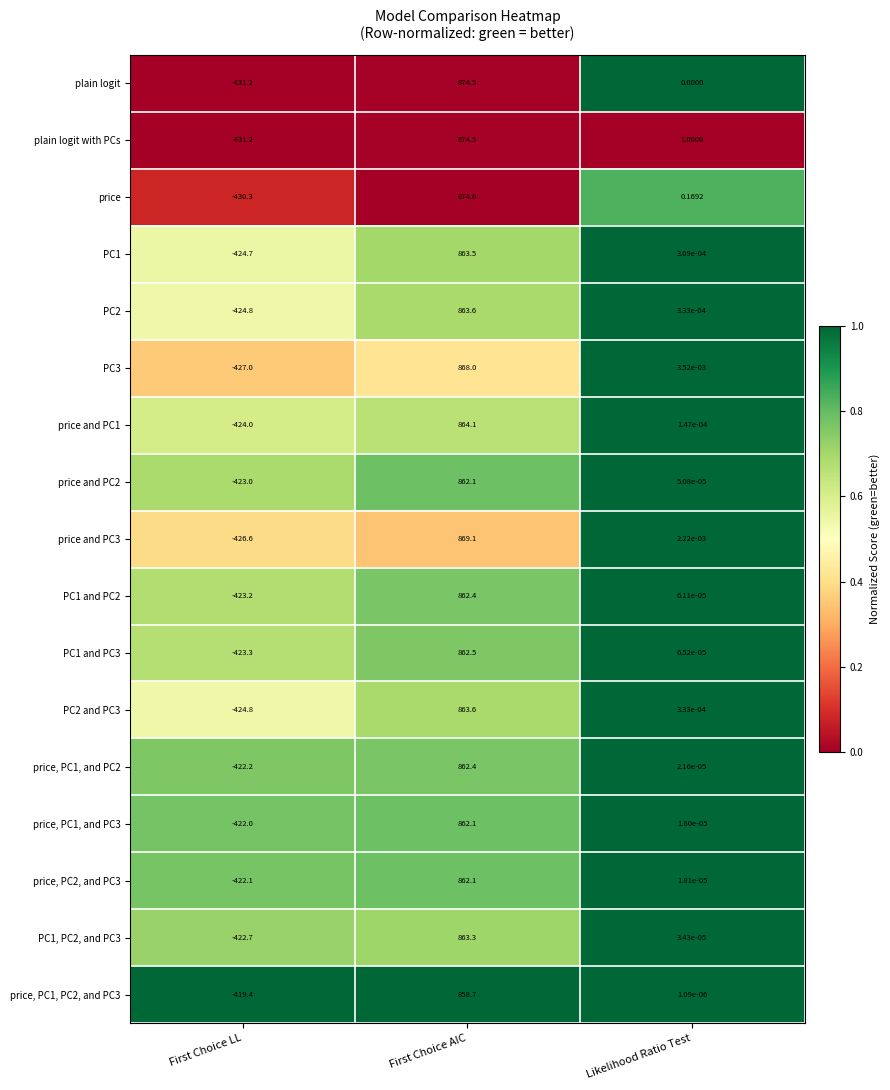

At which label does PC2 first exceed 0?

First Choice AIC